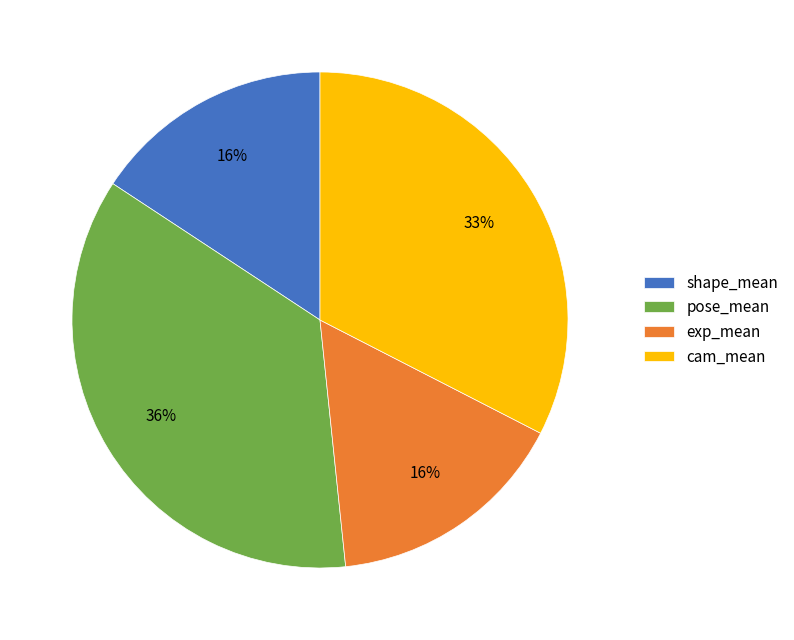

To the nearest percent, what is the combined percentage of shape_mean and exp_mean?

32%